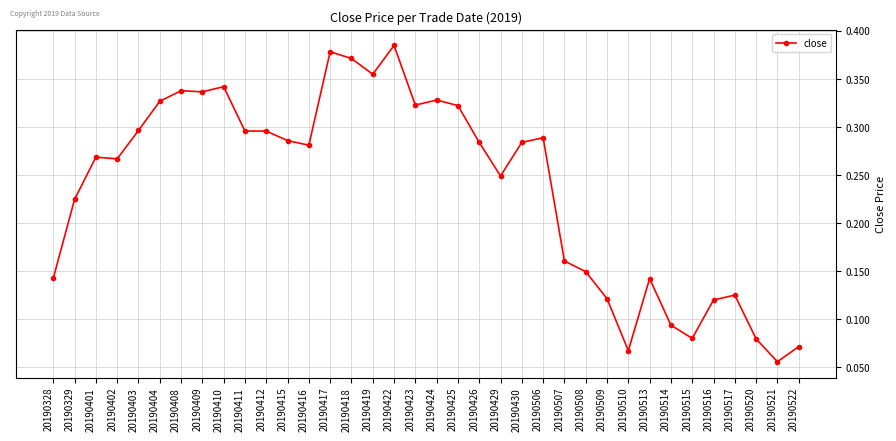

What is the sum of all values?

8.5